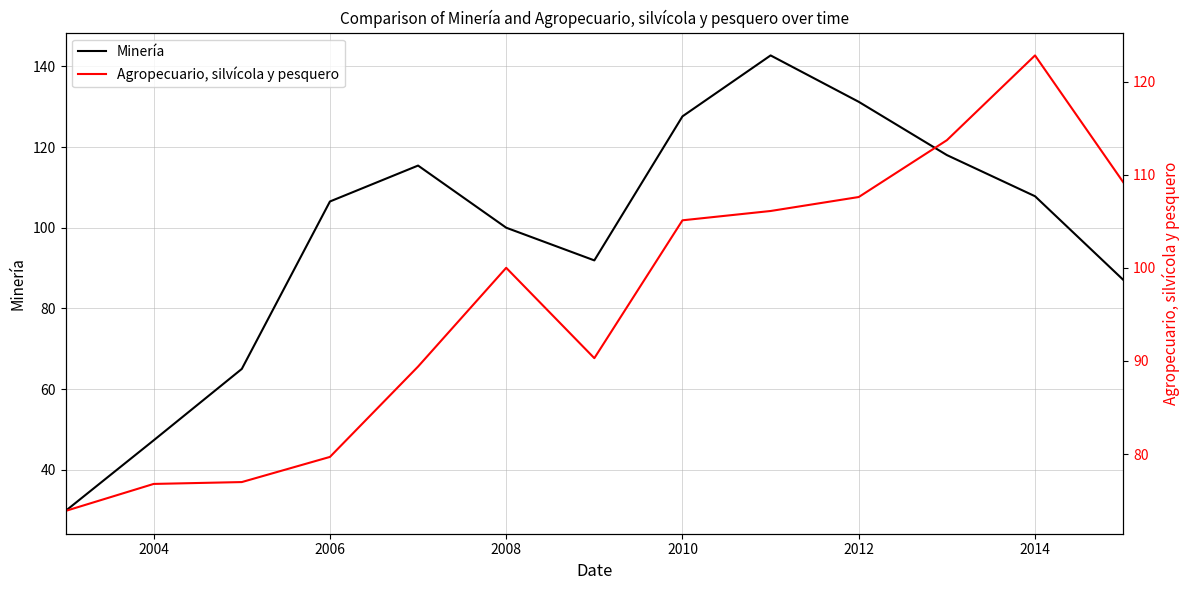

The value of Minería at 2004 is 47.3. True or false?

True